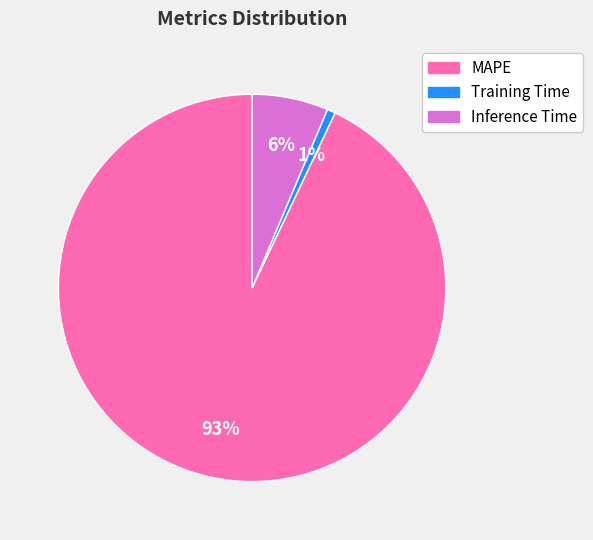

How many segments does this pie chart have?

3